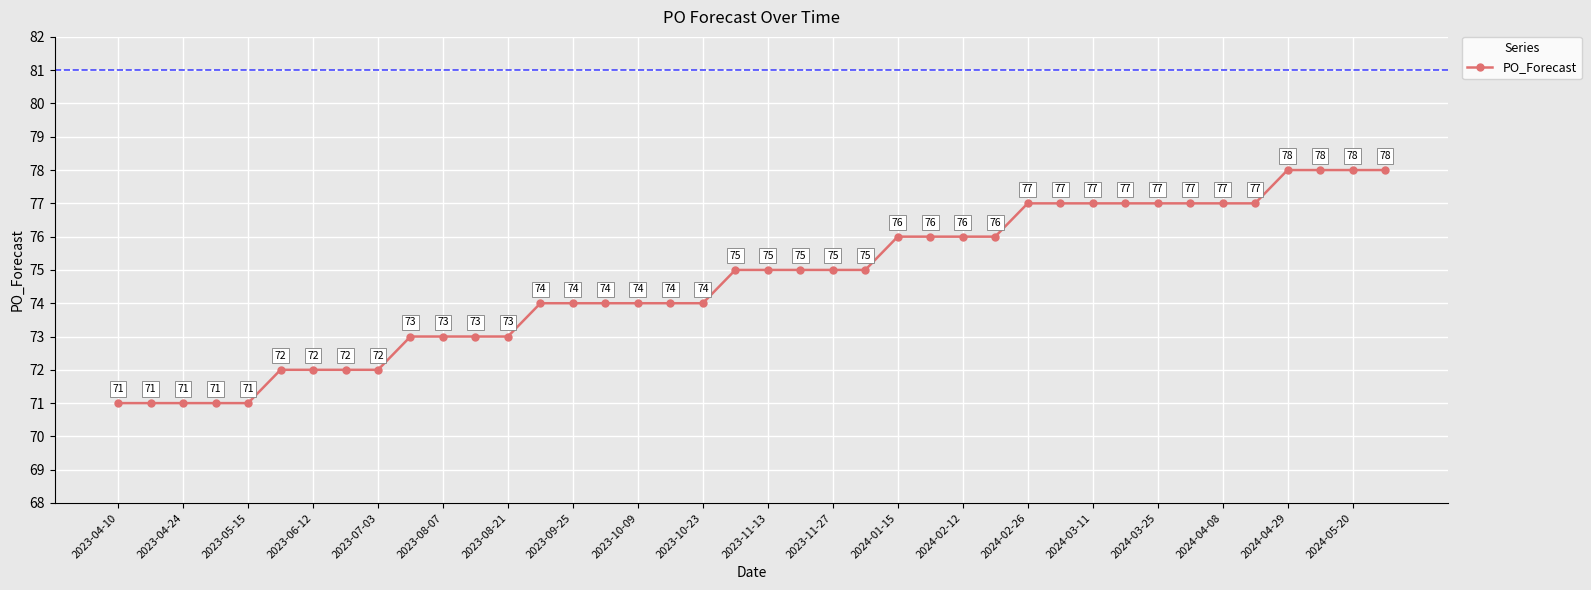

What is the minimum value shown in the chart?

71